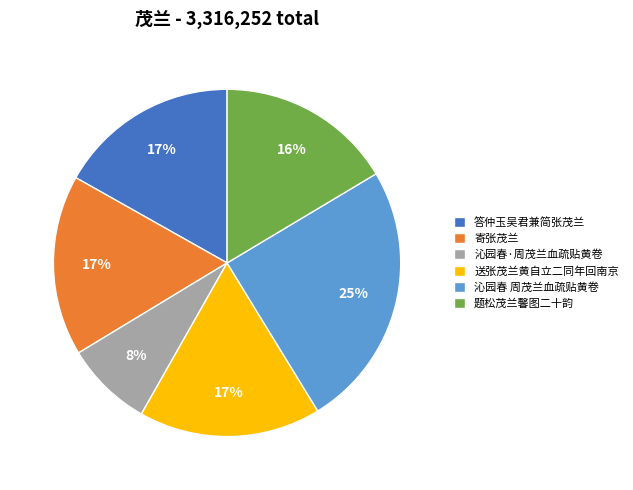

Is it true that 沁园春·周茂兰血疏贴黄卷 is 1% of the pie?

False